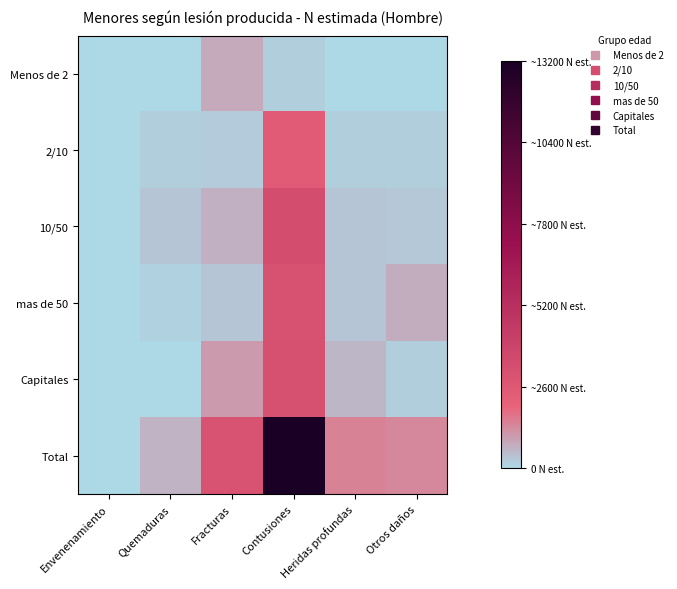

Between Quemaduras and Fracturas, which is larger?

Fracturas